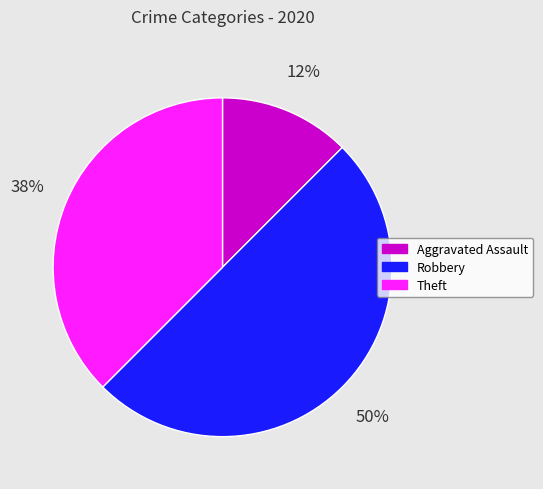

To the nearest percent, what is the average slice percentage?

33%